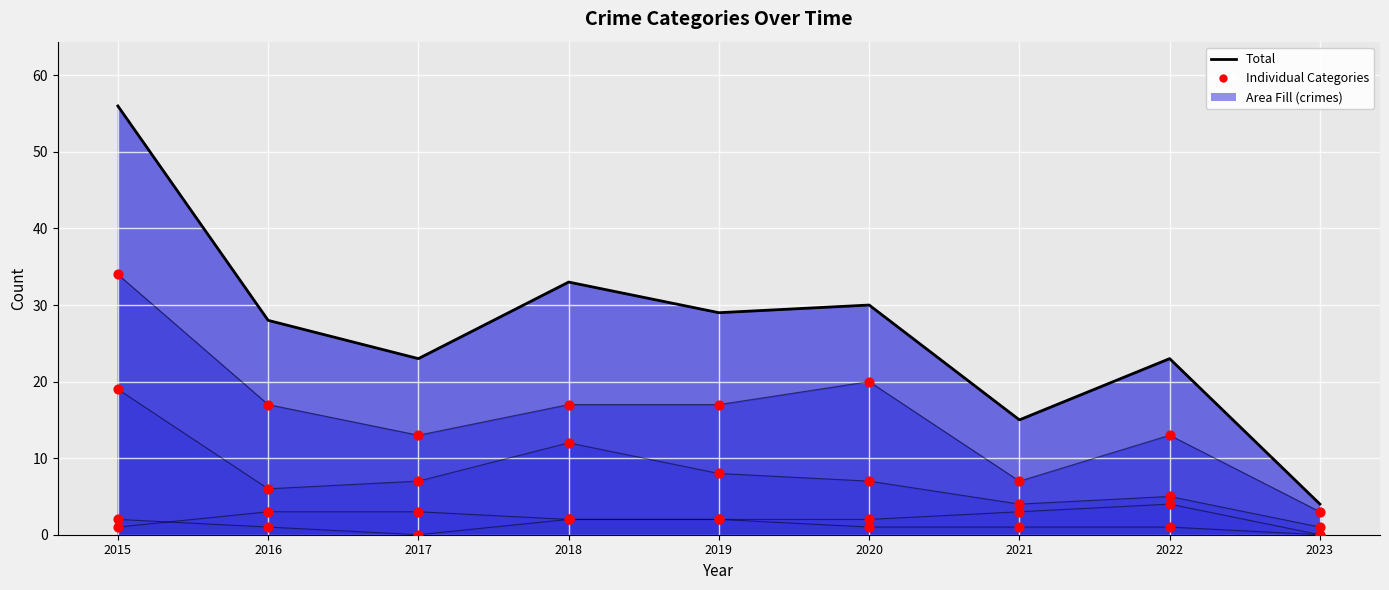

Which series contains the highest Y value?

Total (line)